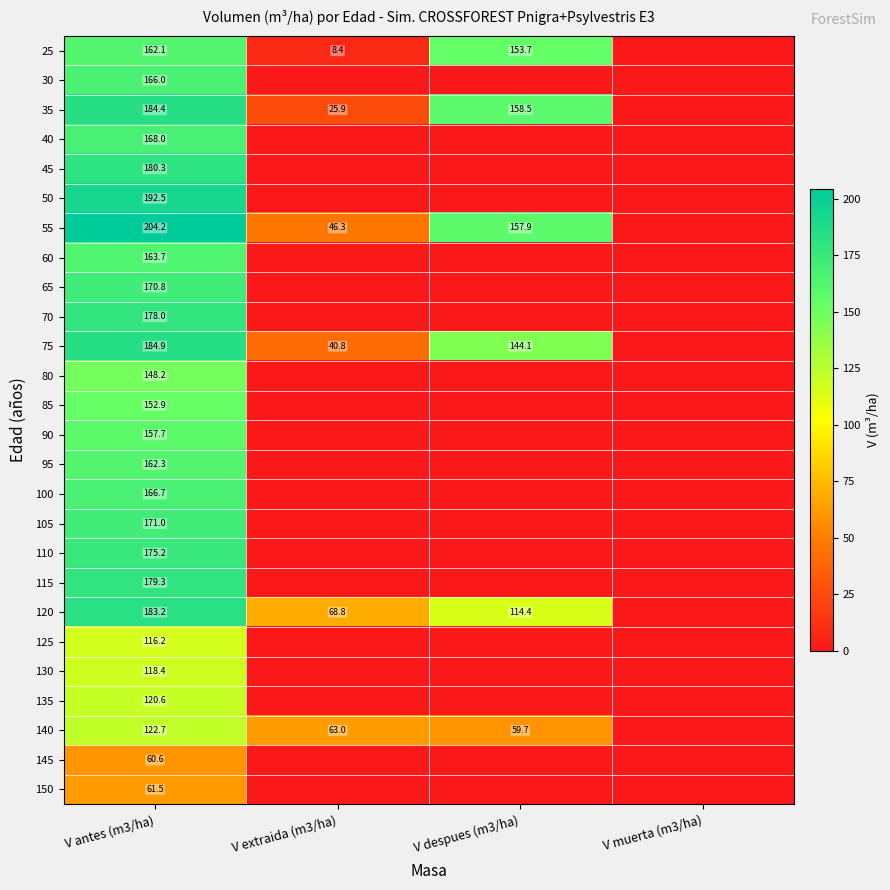

What is the total value across all series at V antes (m3/ha)?

4051.4